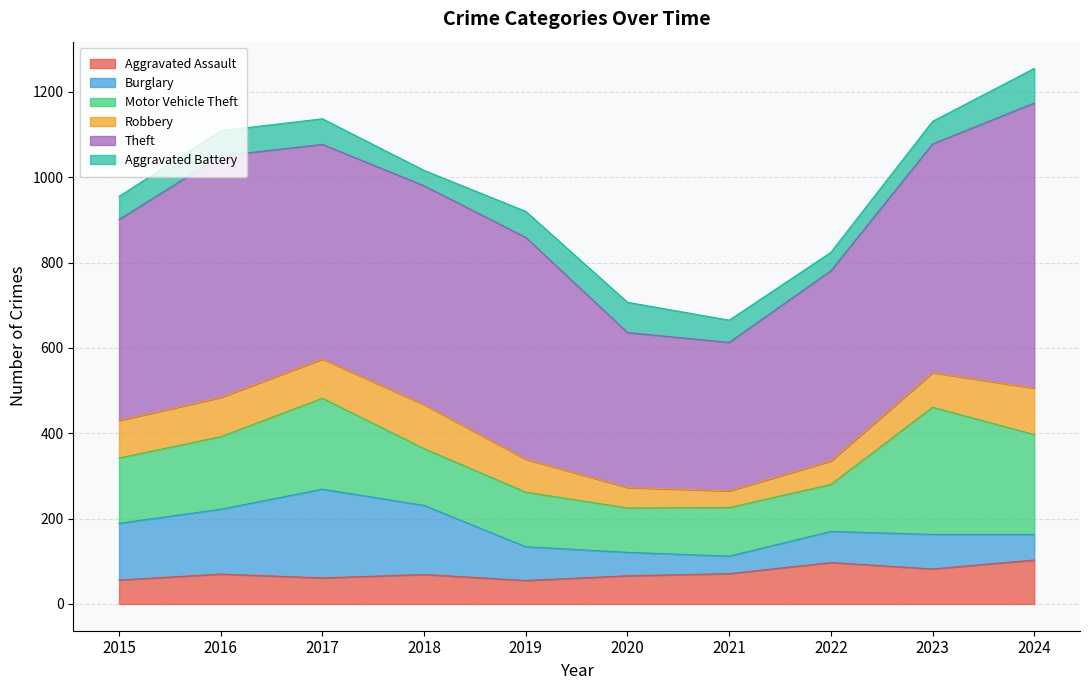

The value of Robbery at 2015 is 31. True or false?

False